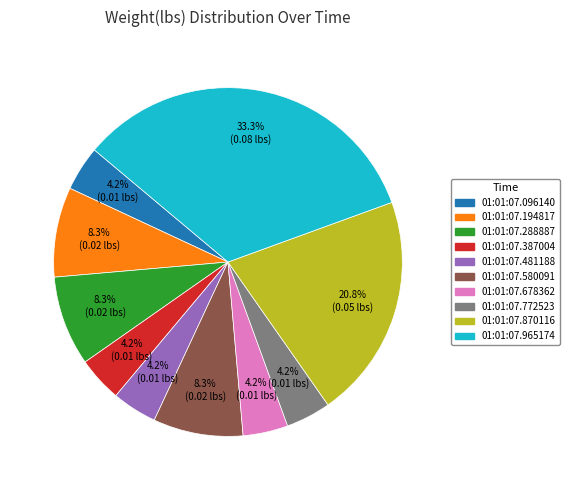

Does 01:01:07.580091 account for over 50% of the chart?

No